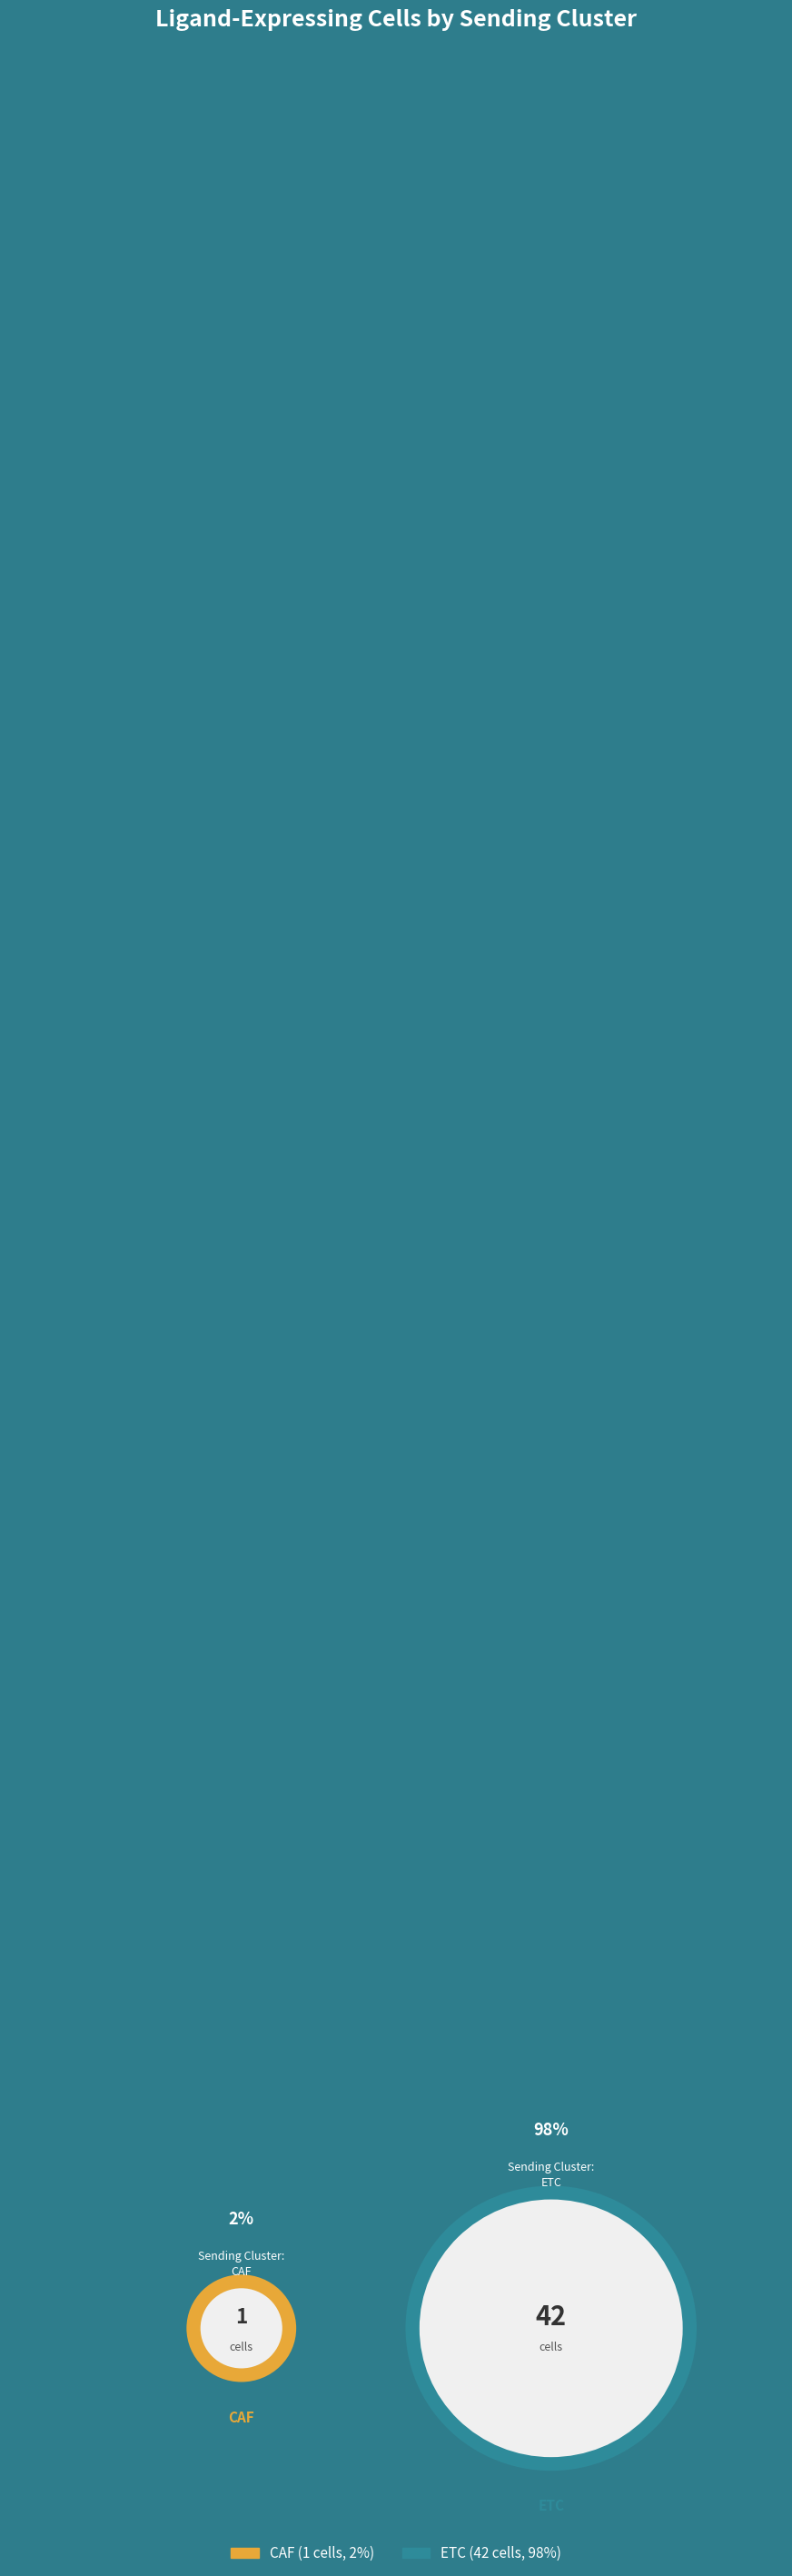

To the nearest percent, what is the difference between the CAF and ETC slice percentages?

95%